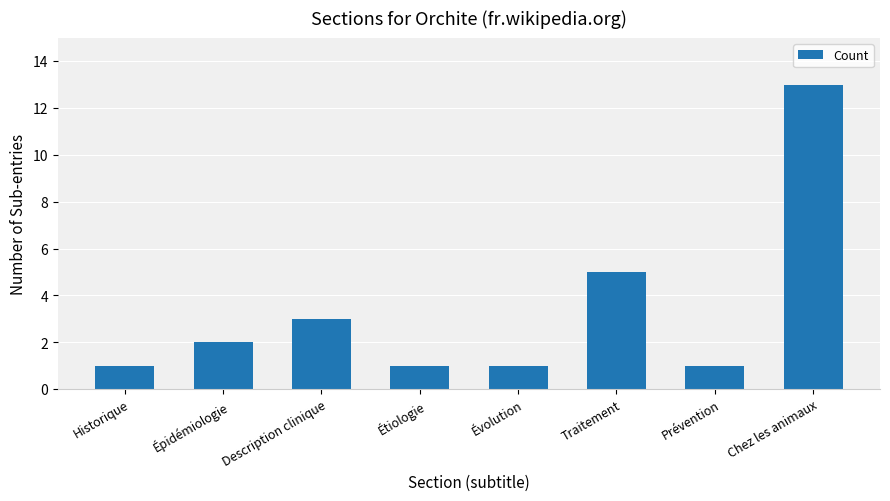

At which category does the chart reach its peak across all series?

Chez les animaux